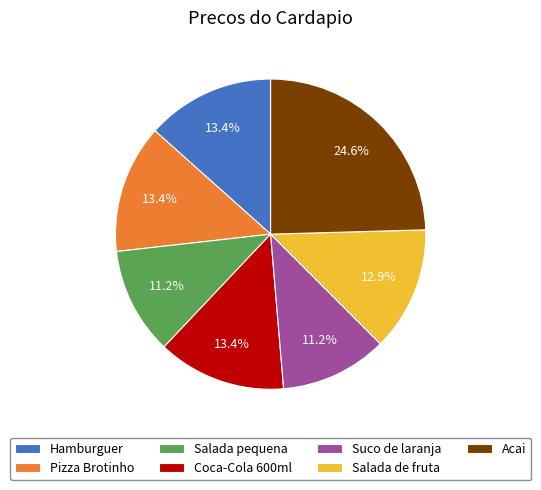

To the nearest percent, what percentage of the pie is Salada pequena?

11%